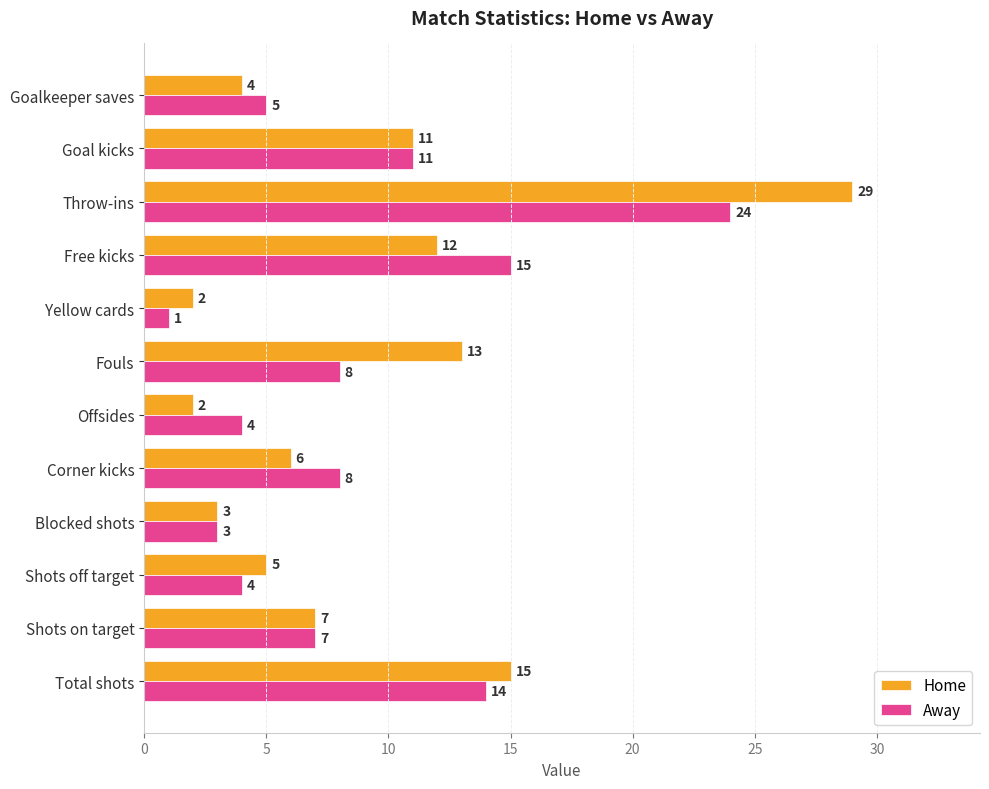

What is the total value across all series at Corner kicks?

14